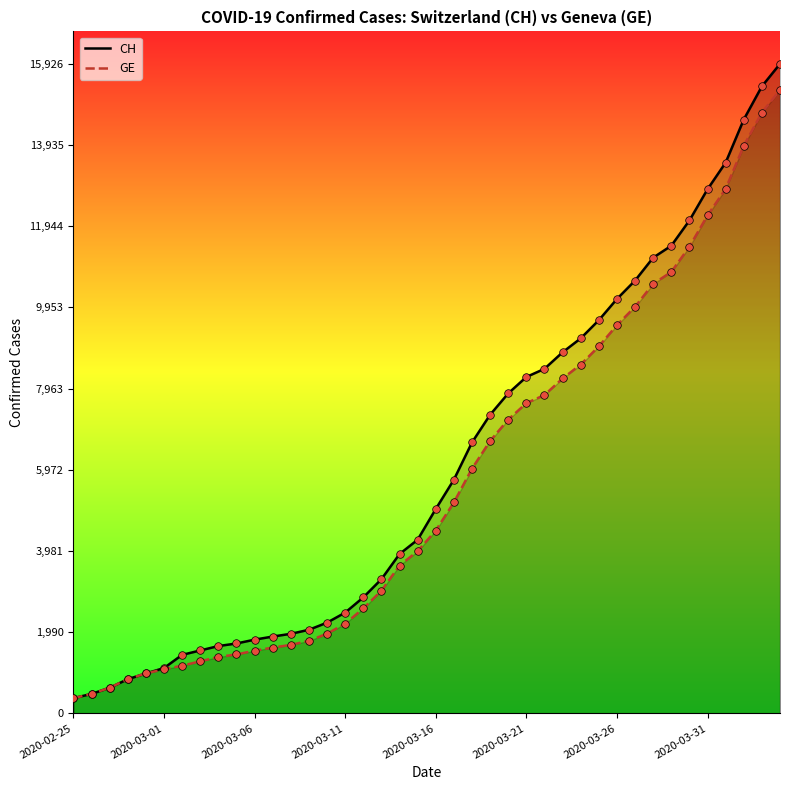

Is the value of GE at 38 greater than the value of CH at 34?

Yes